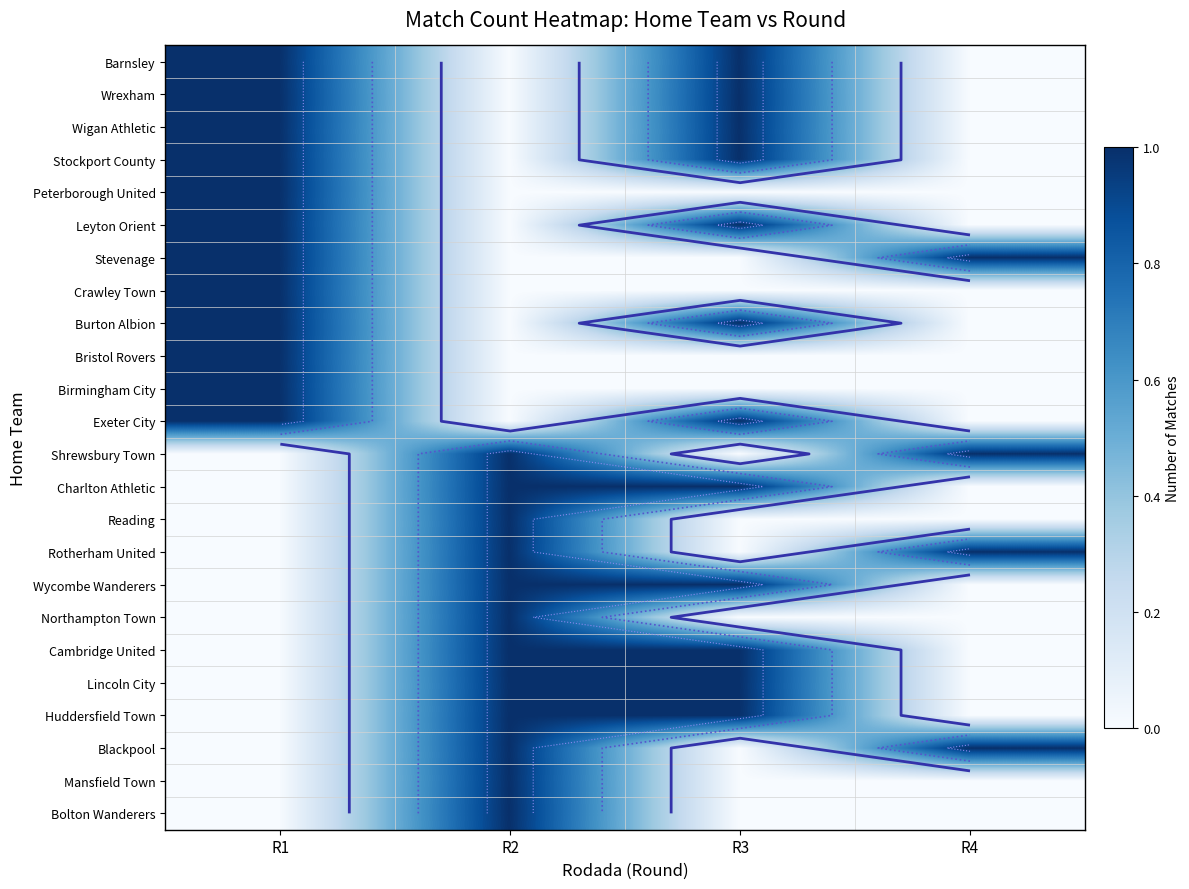

The value of Wigan Athletic at R1 is 0. True or false?

False